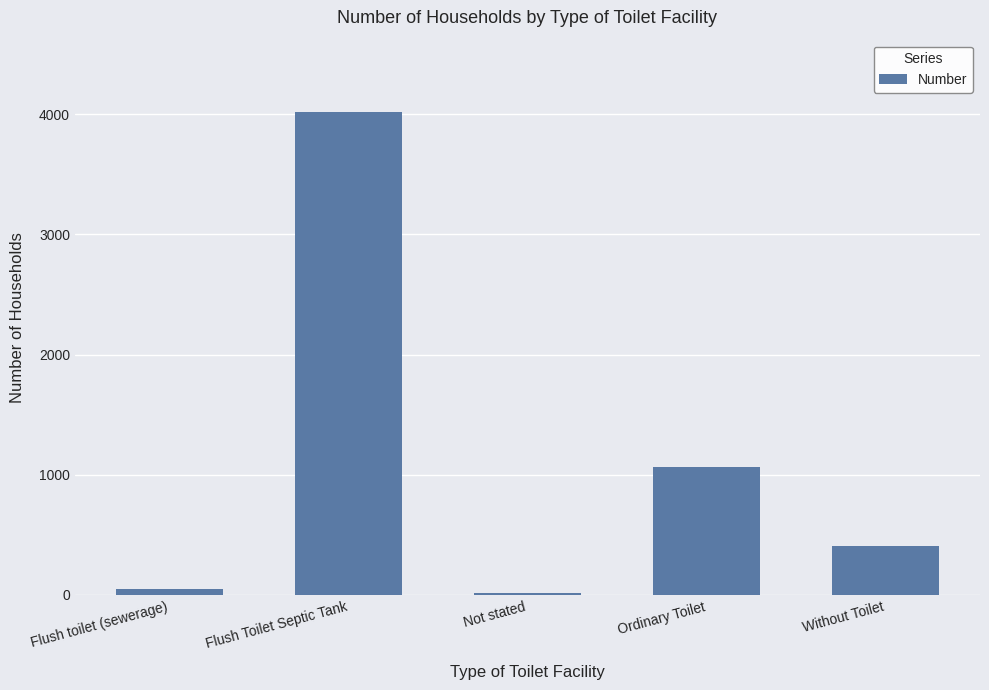

How many values are below 409?

2